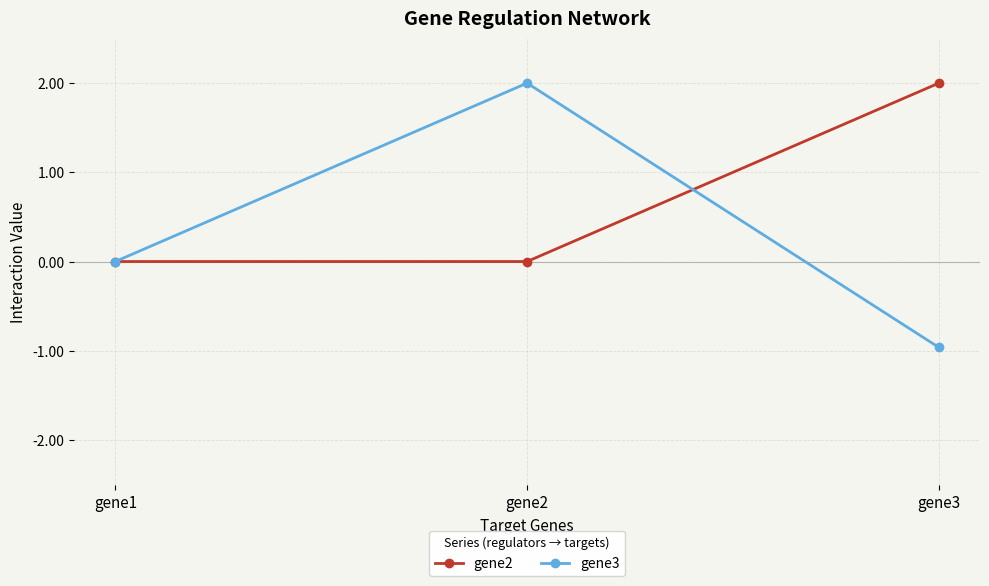

Which category has the highest value in the gene2 series?

gene3